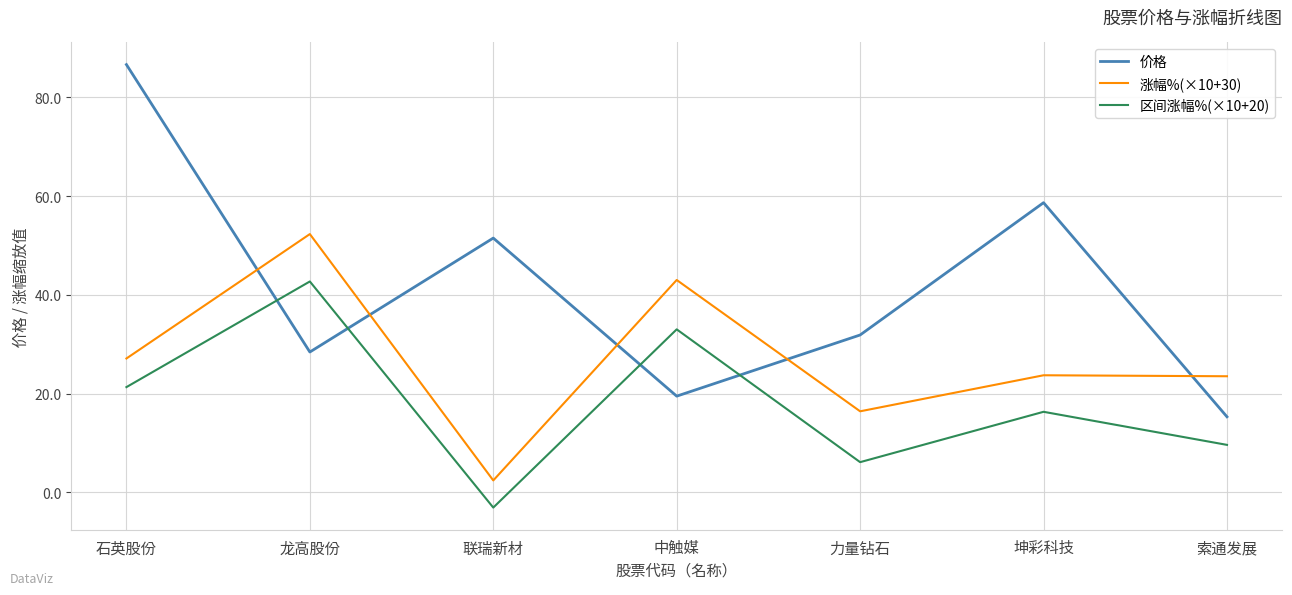

At which category is the sum across all series the highest?

石英股份